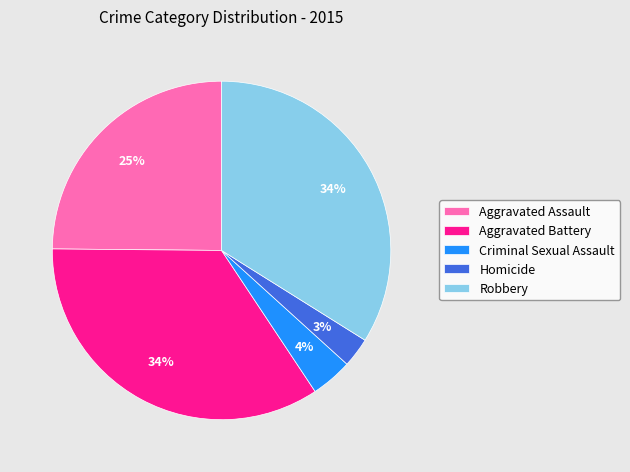

Which has a higher value, Robbery or Criminal Sexual Assault?

Robbery